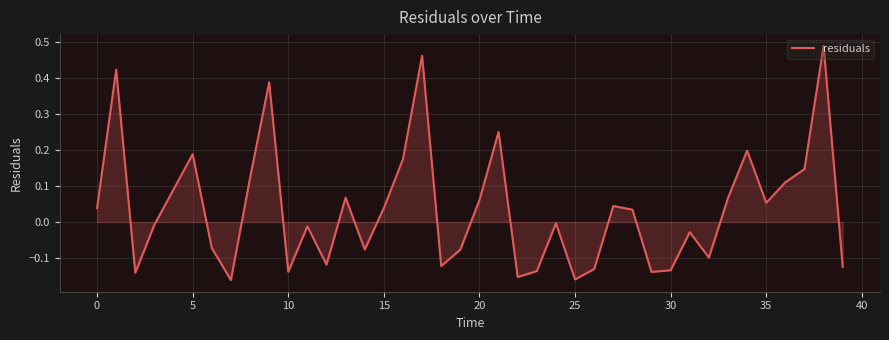

How many lines are shown in the chart?

1